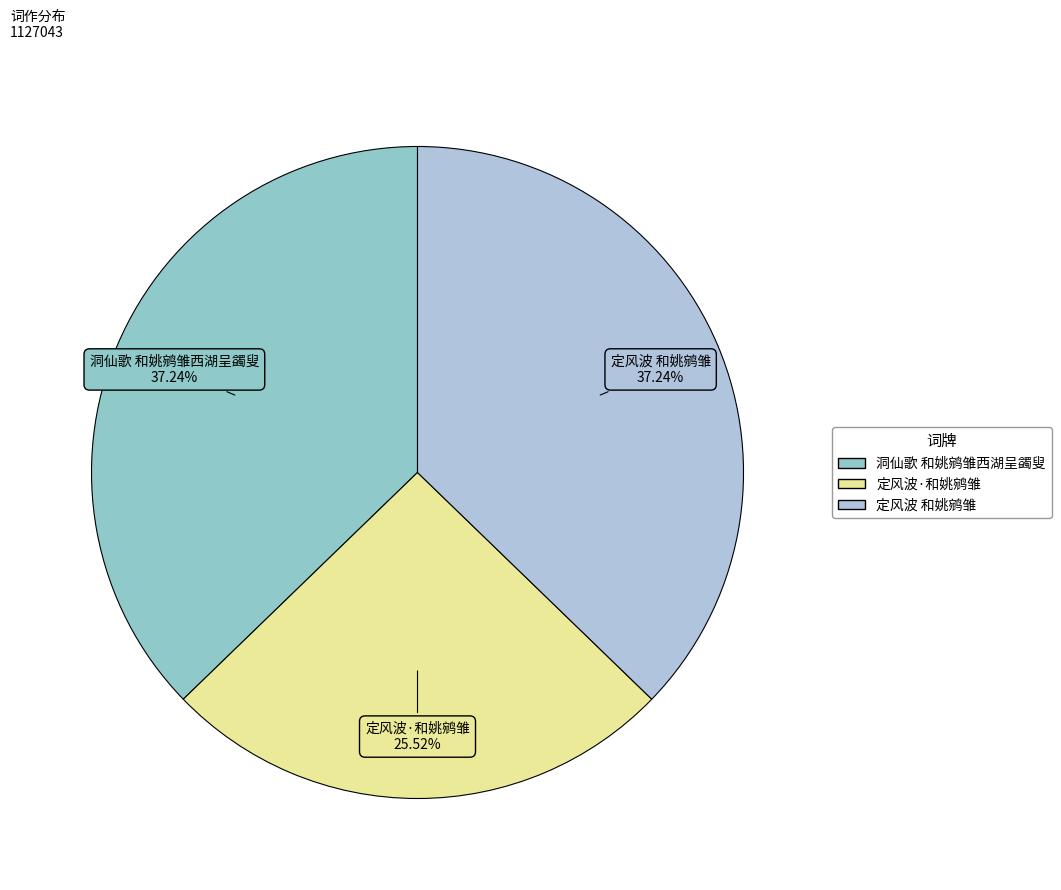

To the nearest percent, what is the average slice percentage?

33%